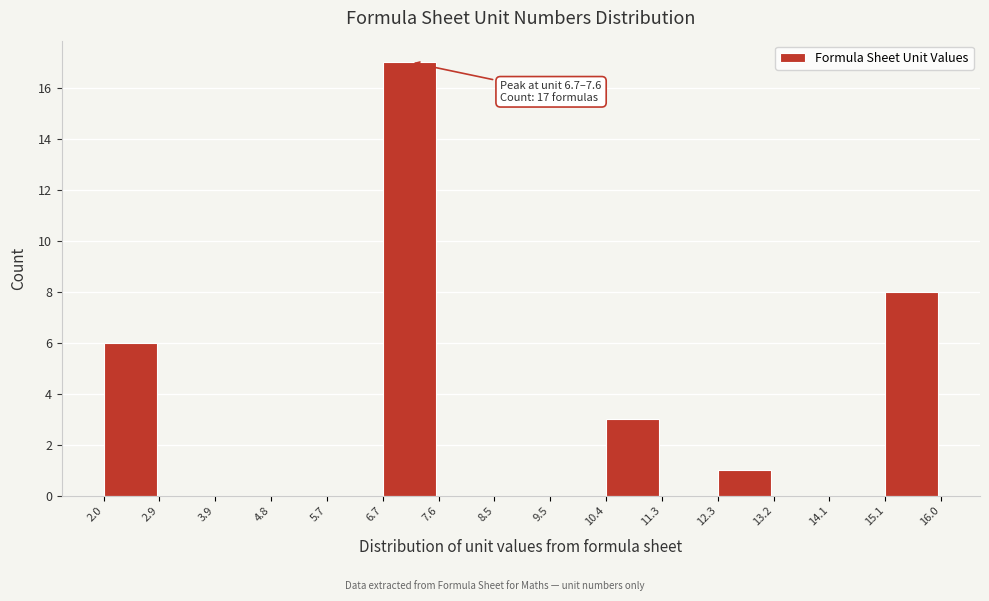

Over which range of the x-axis is the bar tallest?

6.7 to 7.6